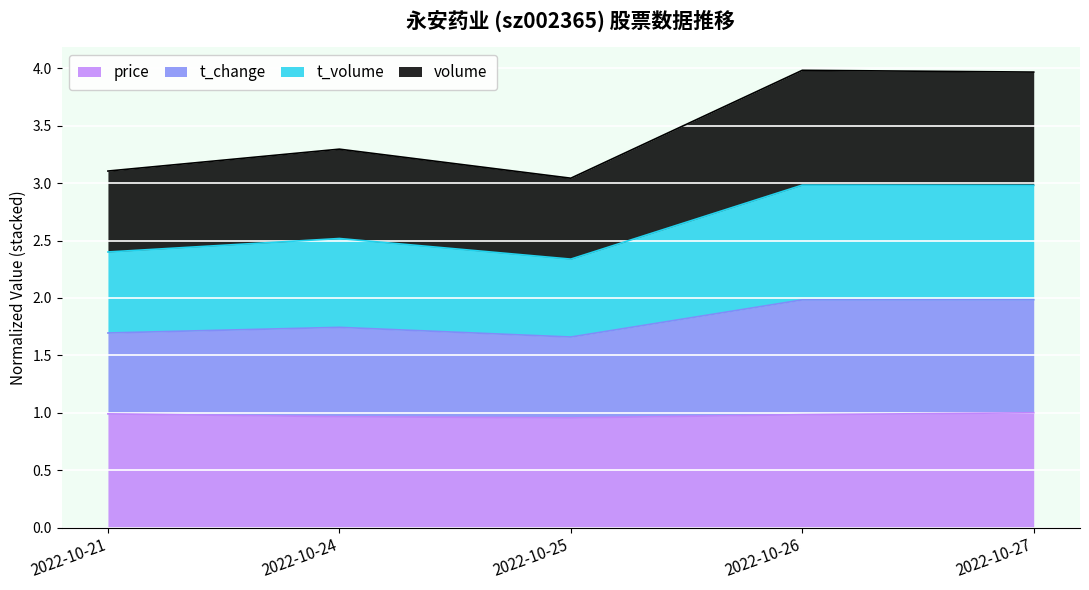

What is the value of the t_change point at the 4th from the left?

2.0